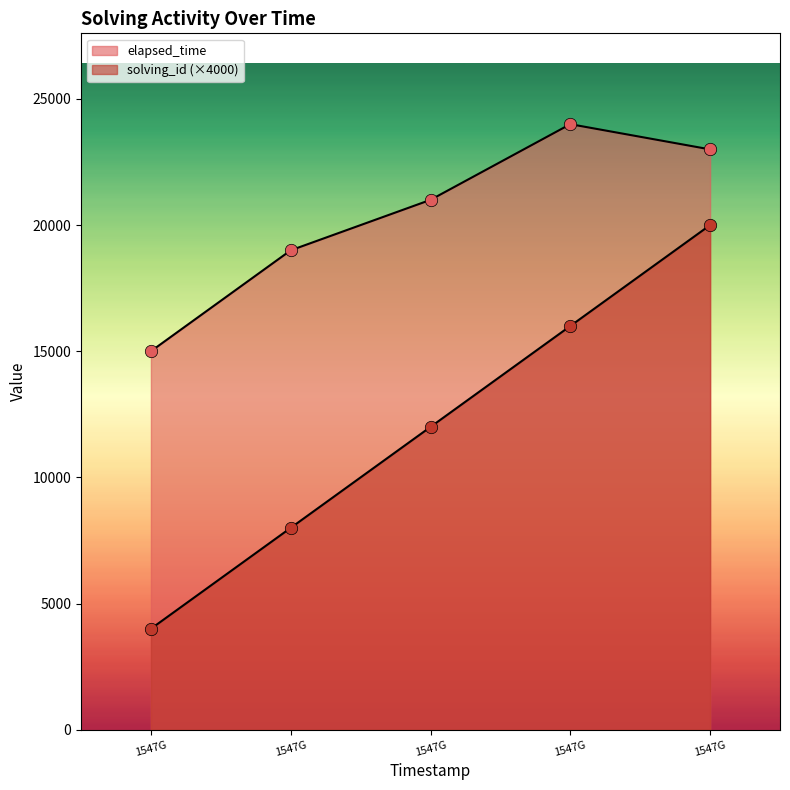

What is the total value across all series at 1547G?

19000